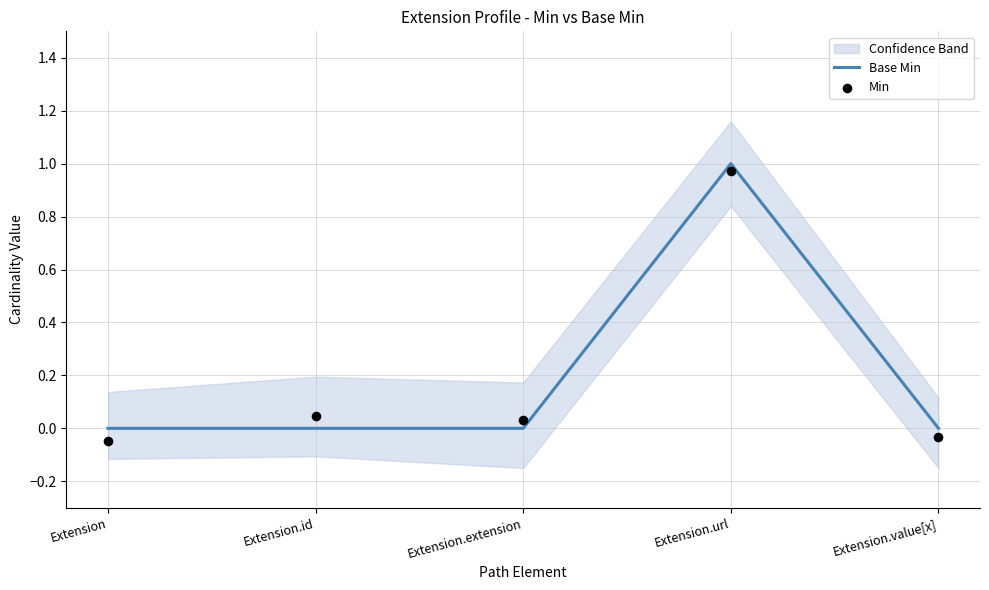

What are all the series names shown in the legend?

Base Min, Min